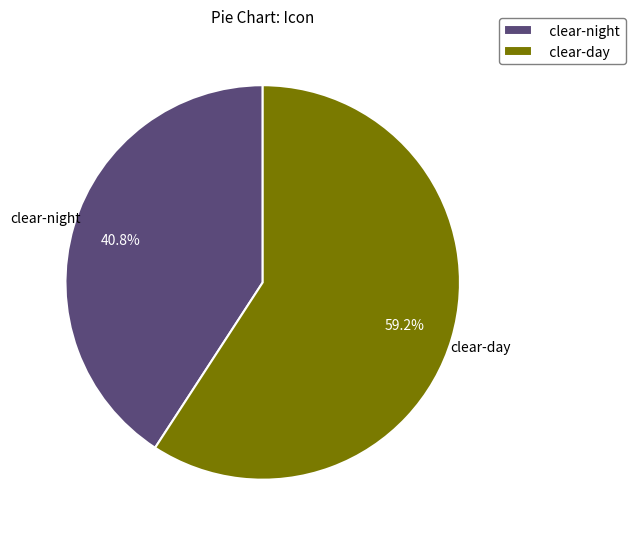

Which slice is the smallest?

clear-night